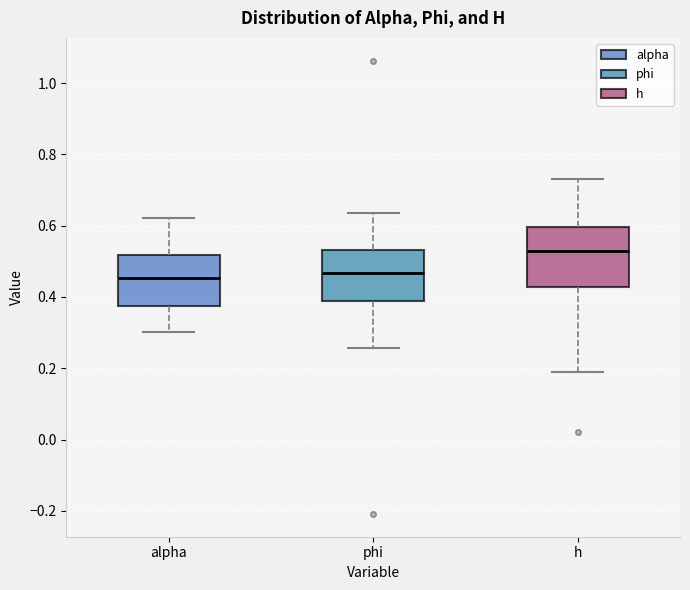

Reading left to right, read every box against the y-axis: the position of its median line, the range the box covers, and the ends of its whiskers. The values are not printed on the chart, so give them approximately, as read against the axis.

alpha: median 0.46, box 0.38 to 0.52, whiskers 0.30 to 0.62
phi: median 0.46, box 0.38 to 0.54, whiskers 0.26 to 0.64
h: median 0.52, box 0.42 to 0.60, whiskers 0.20 to 0.74